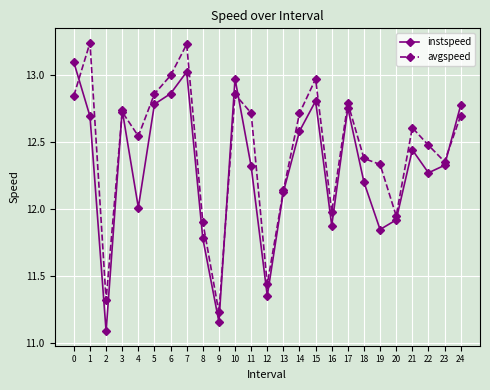

True or false: avgspeed has a value of 16.8 at 23.

False